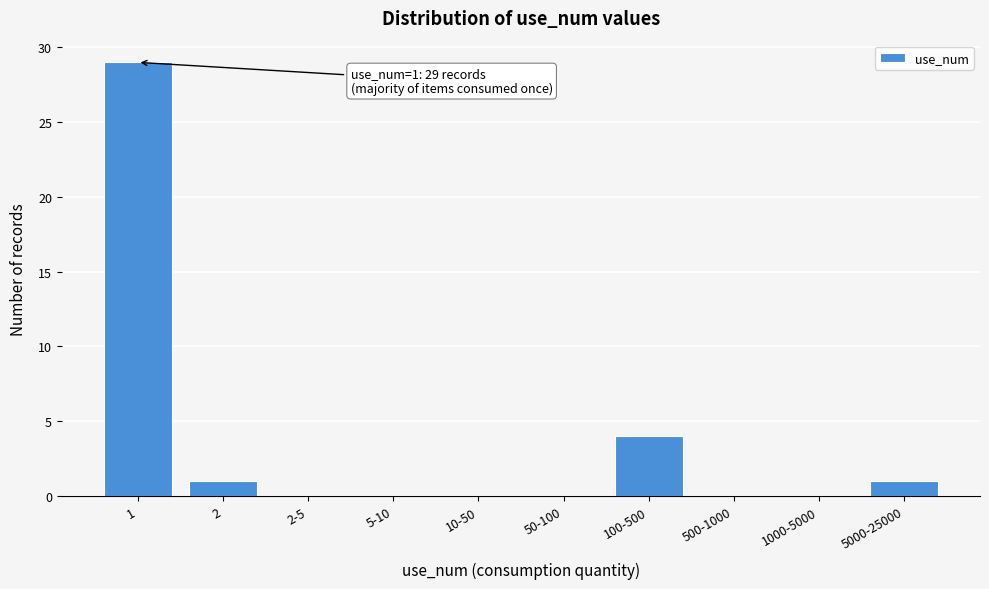

Reading right to left, extract all data points from this chart.

5000-25000=1	1000-5000=0	500-1000=0	100-500=4	50-100=0	10-50=0	5-10=0	2-5=0	2=1	1=29